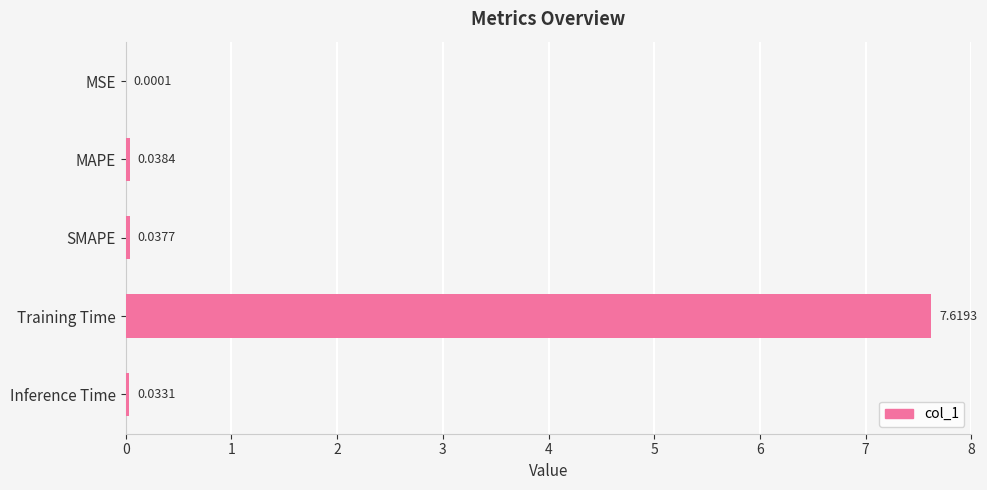

At which label is the value closest to 3?

MAPE